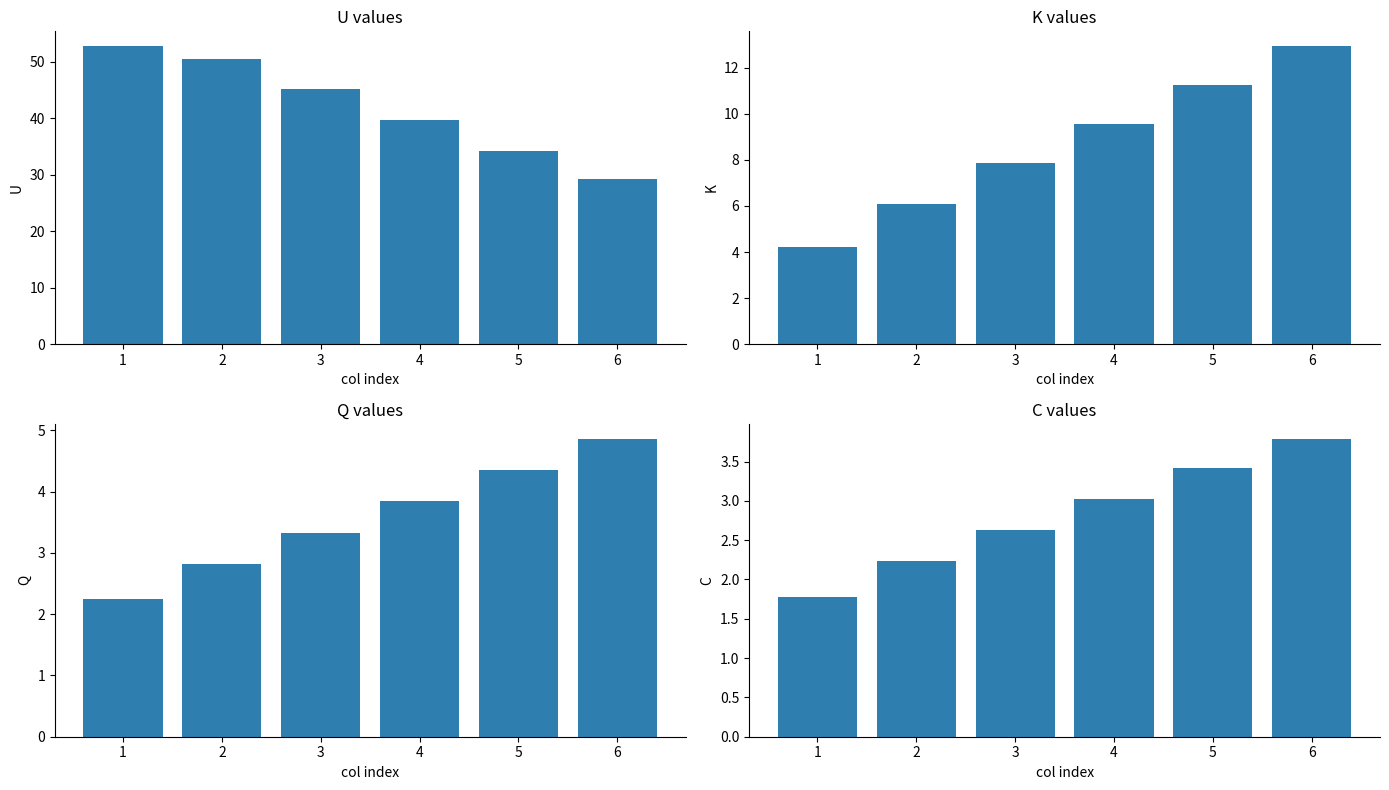

The value of Q at 3 is 3.3. True or false?

True